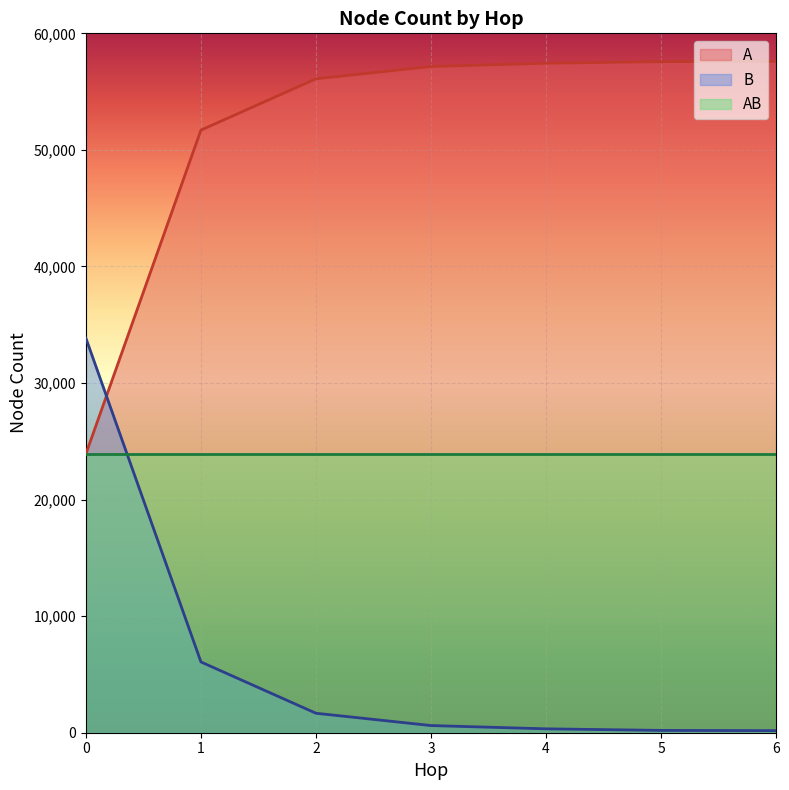

True or false: A has more than 2 points higher than both neighbors.

False